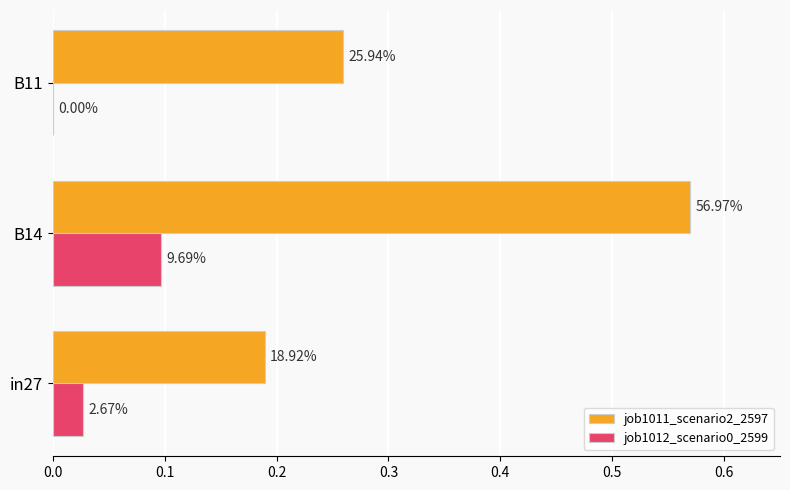

What are all the series names shown in the legend?

job1011_scenario2_2597, job1012_scenario0_2599